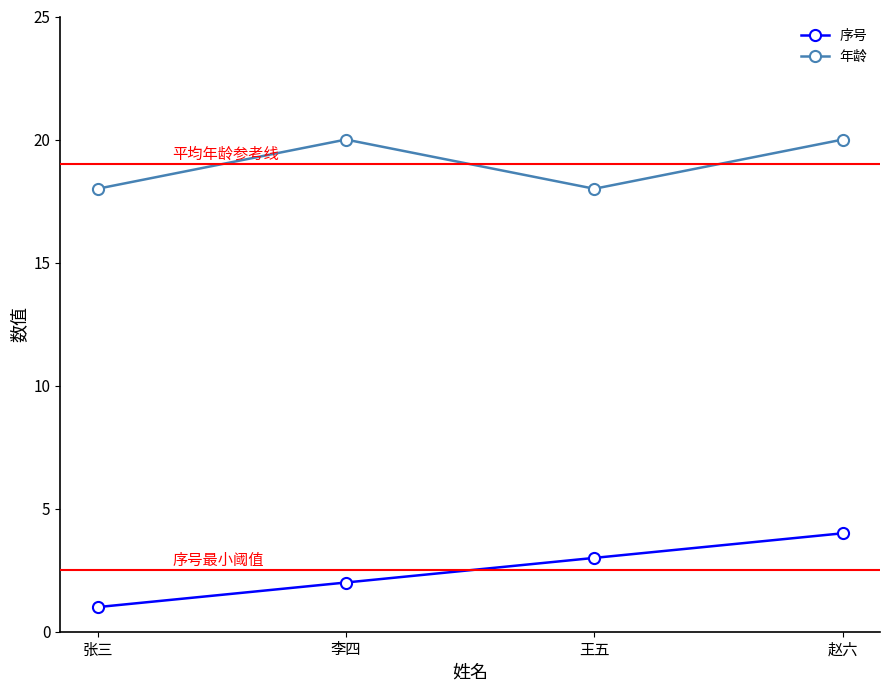

The 序号 series shows 0 at 张三. True or false?

False